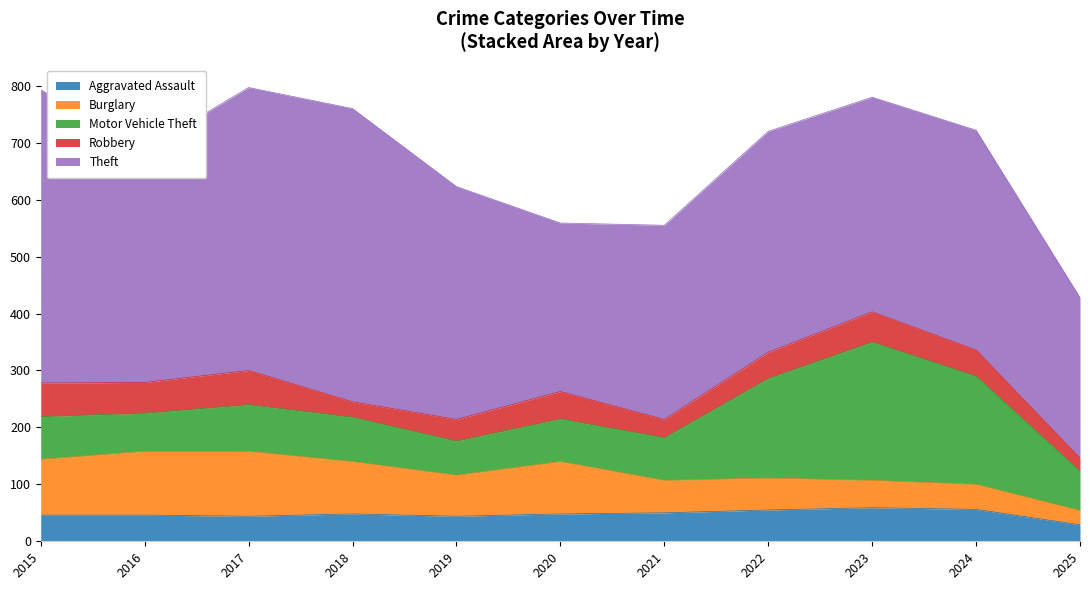

What is the sum of all Theft values?

4415